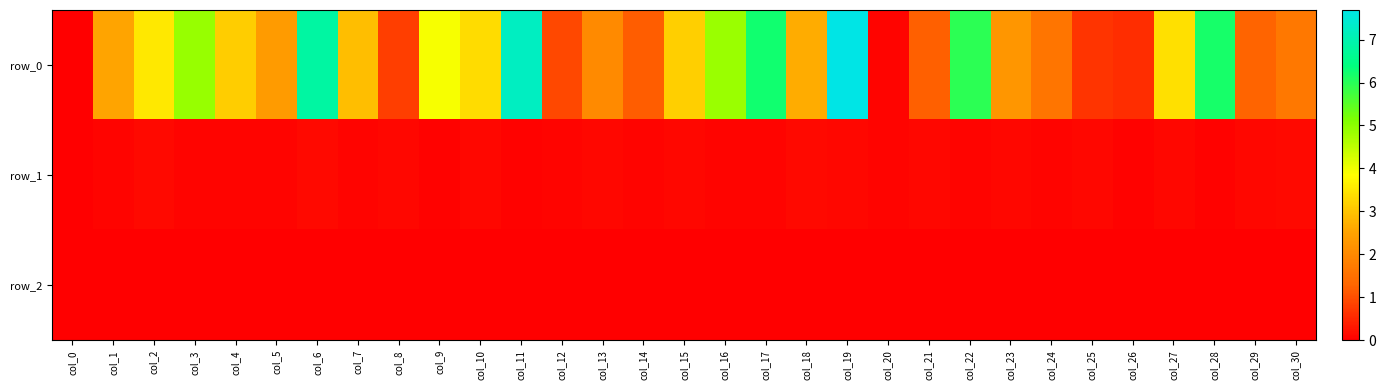

True or false: row_1 has a value of -0.1 at col_0.

False